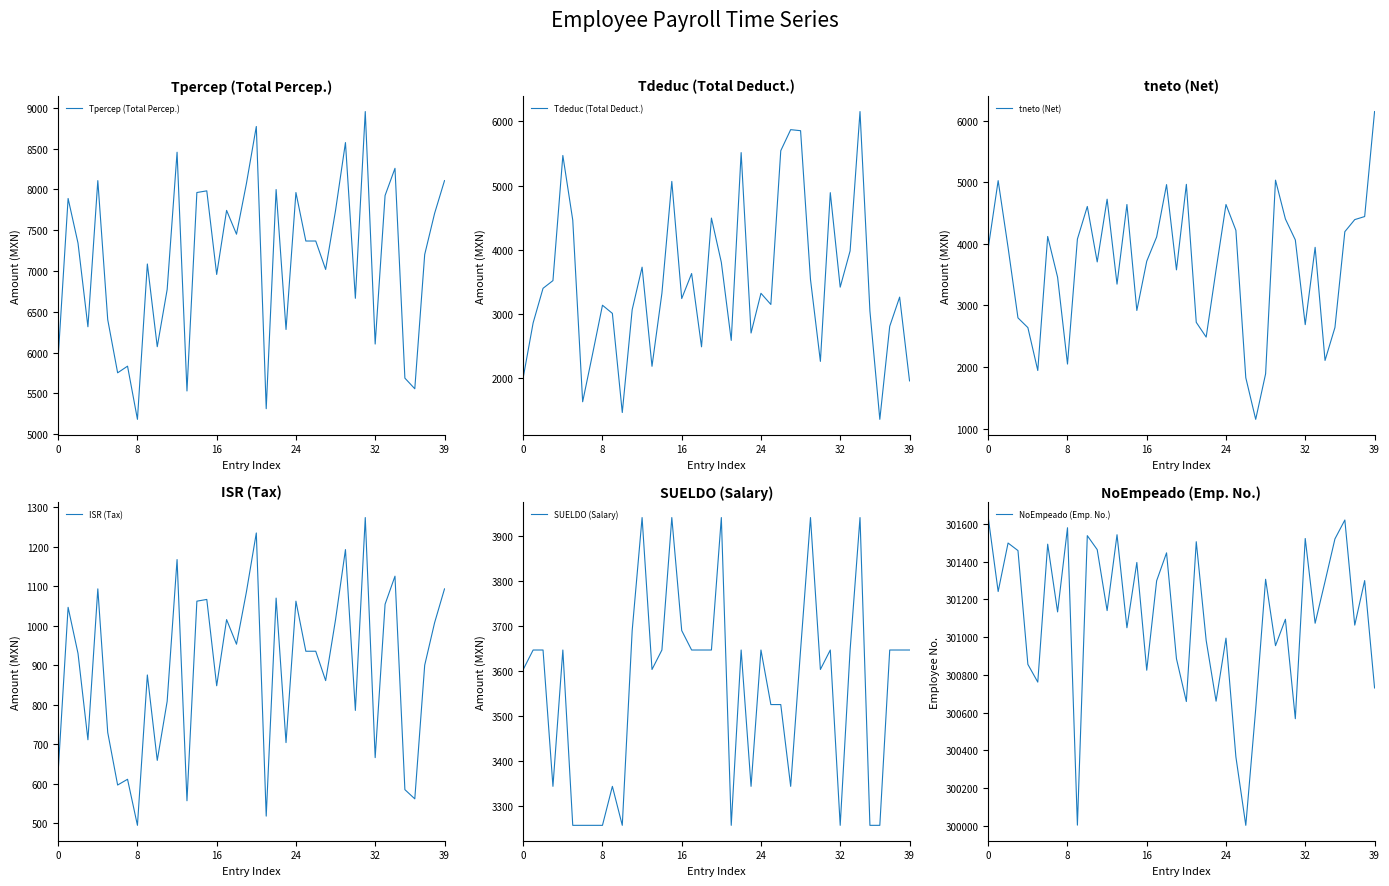

Reading left to right, extract all data points from this chart.

Tpercep (Total Percep.): 5945.1	7888.5	7341.5	6317.3	8107.3	6404.4	5753.2	5834.6	5183.4	7086.2	6073.0	6773.4	8455.0	5530.8	7961.4	7981.9	6957.9	7742.6	7450.9	8070.9	8770.3	5313.6	7997.9	6283.9	7961.4	7367.5	7367.5	7019.3	7742.6	8573.2	6665.8	8953.2	6105.6	7925.0	8257.9	5688.1	5557.8	7202.1	7706.2	8107.3
Tdeduc (Total Deduct.): 2011.1	2861.2	3399.3	3519.4	5467.6	4461.2	1632.8	2376.2	3136.0	3009.0	1465.5	3066.6	3728.9	2185.1	3321.9	5063.7	3239.6	3629.7	2488.4	4493.2	3803.3	2588.5	5512.4	2703.4	3321.9	3147.7	5541.7	5869.6	5853.5	3538.2	2261.7	4888.8	3417.7	3981.4	6151.5	3046.3	1359.5	2807.9	3262.3	1957.9
tneto (Net): 3934.0	5027.3	3942.2	2797.9	2639.7	1943.1	4120.4	3458.4	2047.5	4077.2	4607.6	3706.8	4726.1	3345.7	4639.5	2918.3	3718.3	4112.9	4962.5	3577.6	4967.0	2725.2	2485.5	3580.5	4639.5	4219.8	1825.8	1149.7	1889.1	5035.1	4404.1	4064.4	2687.9	3943.6	2106.4	2641.8	4198.4	4394.2	4443.9	6149.4
ISR (Tax): 631.7	1046.8	930.0	711.2	1093.5	729.8	596.6	611.1	494.5	875.4	659.0	808.6	1167.8	556.7	1062.4	1066.8	848.0	1015.7	953.3	1085.8	1235.2	517.8	1070.2	704.1	1062.4	935.5	935.5	861.1	1015.7	1193.1	785.6	1274.2	666.0	1054.6	1125.7	584.9	561.5	900.2	1007.9	1093.5
SUELDO (Salary): 3603.2	3646.7	3646.7	3342.8	3646.7	3255.9	3255.9	3255.9	3255.9	3342.8	3255.9	3690.1	3941.9	3603.2	3646.7	3941.9	3690.1	3646.7	3646.7	3646.7	3941.9	3255.9	3646.7	3342.8	3646.7	3525.1	3525.1	3342.8	3646.7	3941.9	3603.2	3646.7	3255.9	3646.7	3941.9	3255.9	3255.9	3646.7	3646.7	3646.7
NoEmpeado (Emp. No.): 301634.0	301242.0	301499.0	301459.0	300856.0	300762.0	301493.0	301134.0	301580.0	300004.0	301538.0	301464.0	301141.0	301543.0	301050.0	301396.0	300825.0	301299.0	301447.0	300886.0	300659.0	301506.0	300983.0	300661.0	300995.0	300366.0	300003.0	300619.0	301307.0	300955.0	301095.0	300568.0	301523.0	301074.0	301295.0	301521.0	301621.0	301064.0	301300.0	300731.0